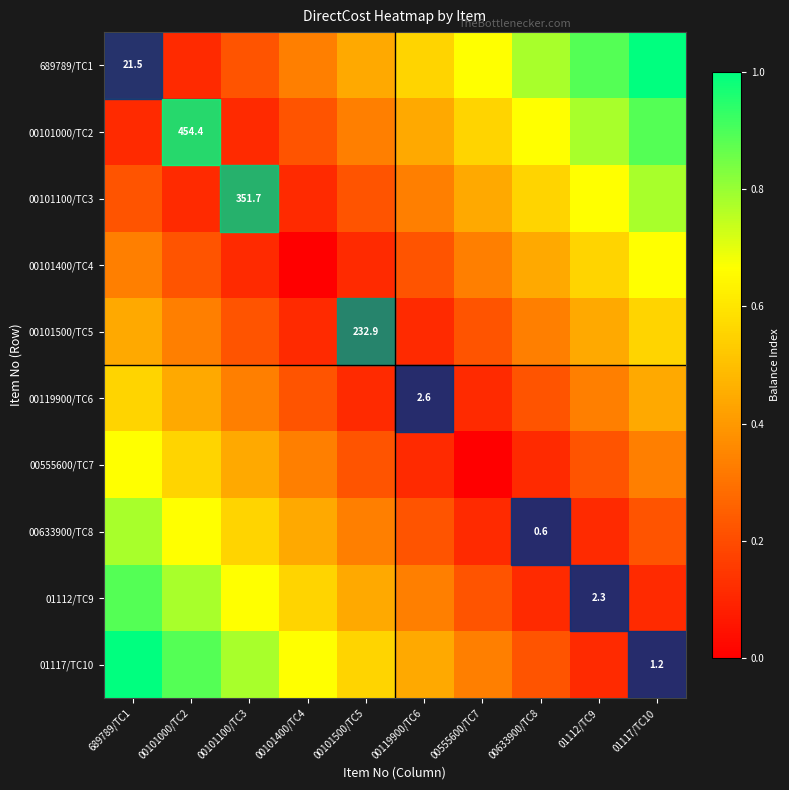

What is the total value across all series at 00101100/TC3?

3.4